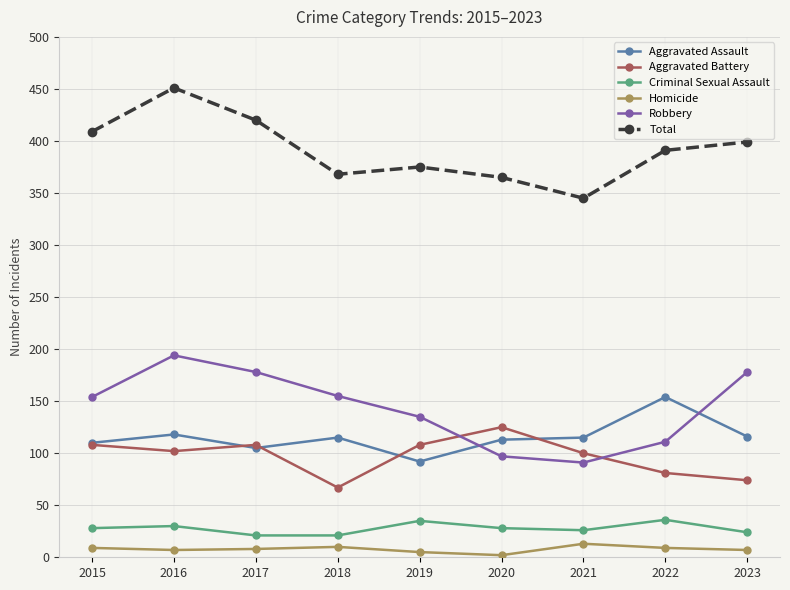

The Total series shows 420 at 2017. True or false?

True